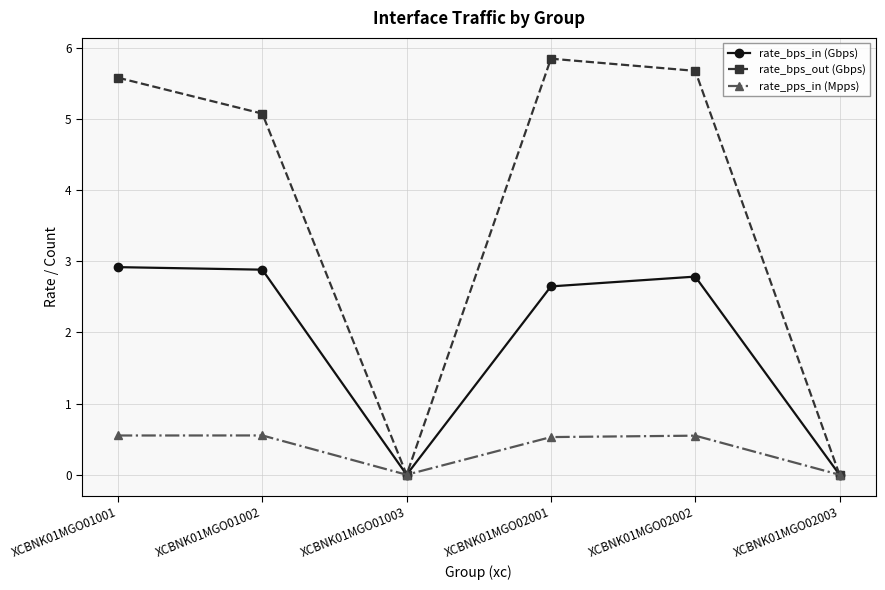

Which series has the largest range (max minus min)?

rate_bps_out (Gbps)